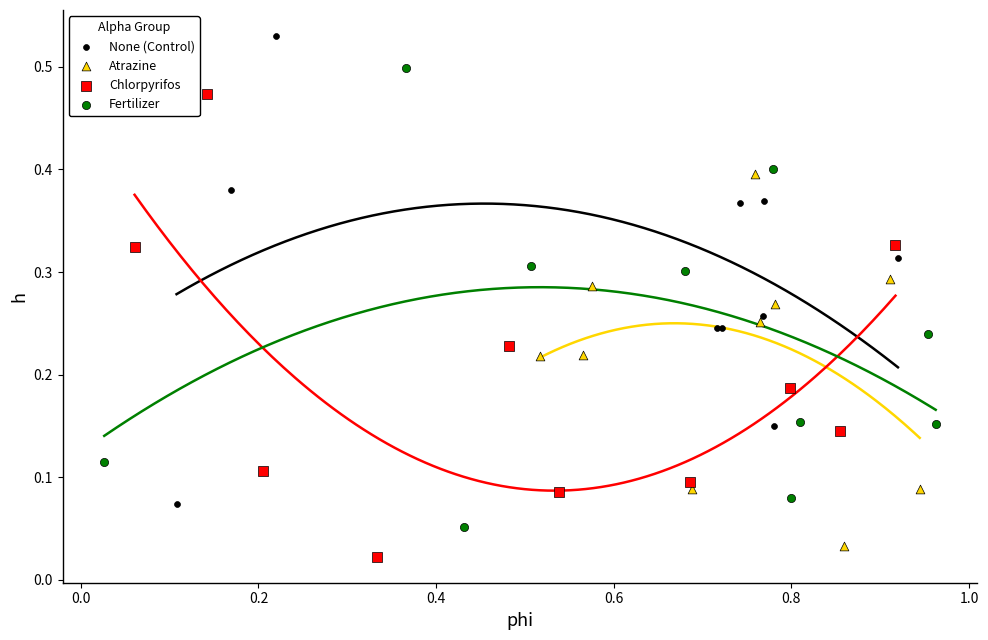

Which series contains the highest Y value?

None (Control)